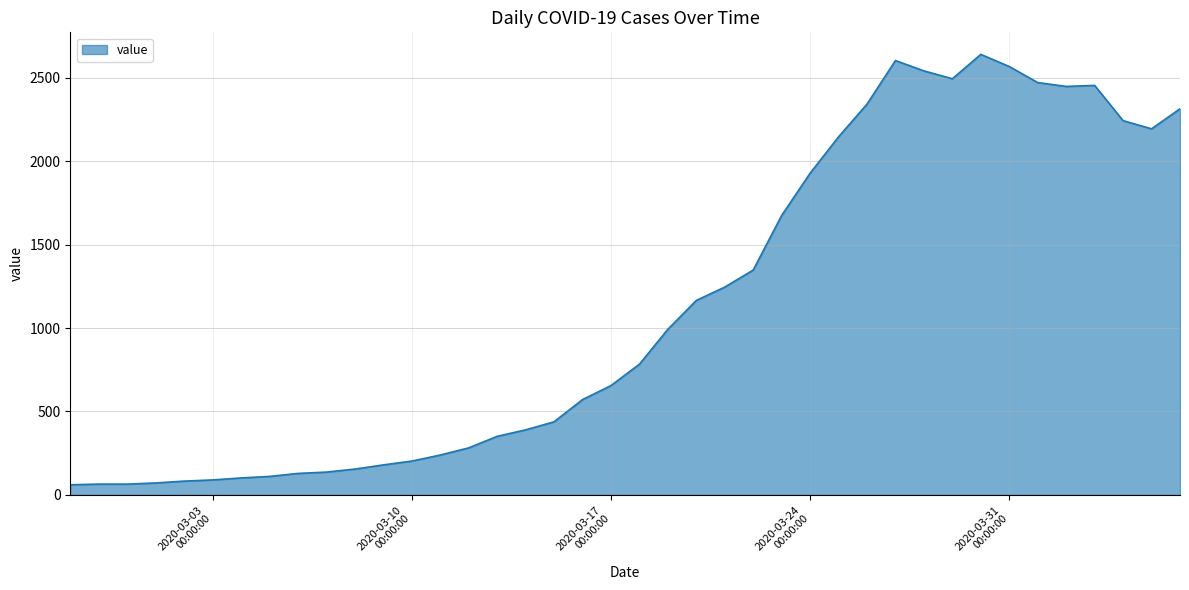

What is the minimum value shown in the chart?

61